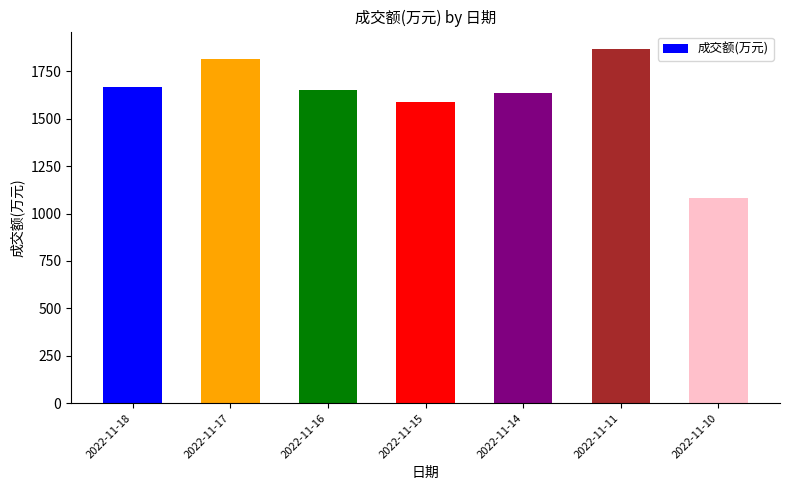

How many values are below 1653?

3